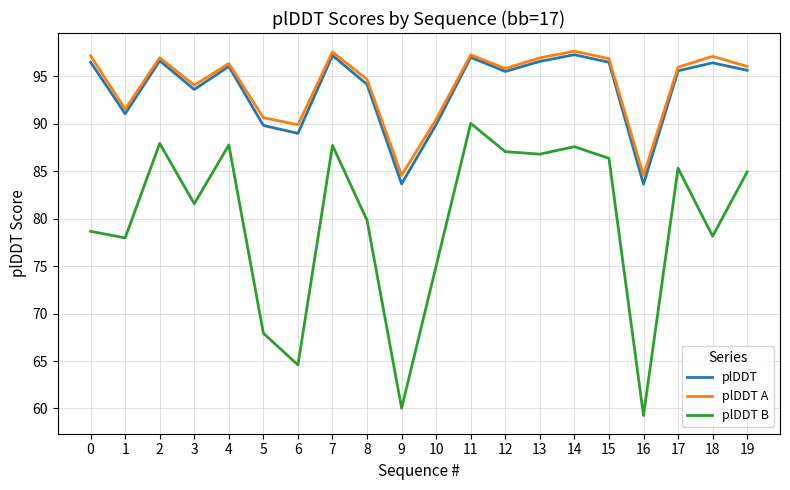

Does the chart have visible grid lines?

Yes